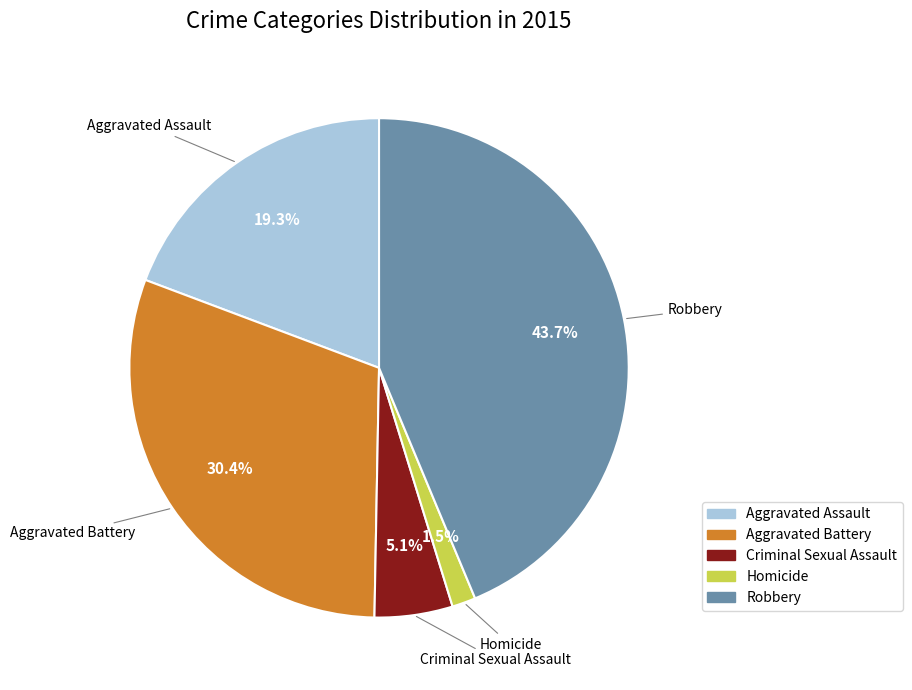

Is the sum of Criminal Sexual Assault and Homicide greater than half?

No